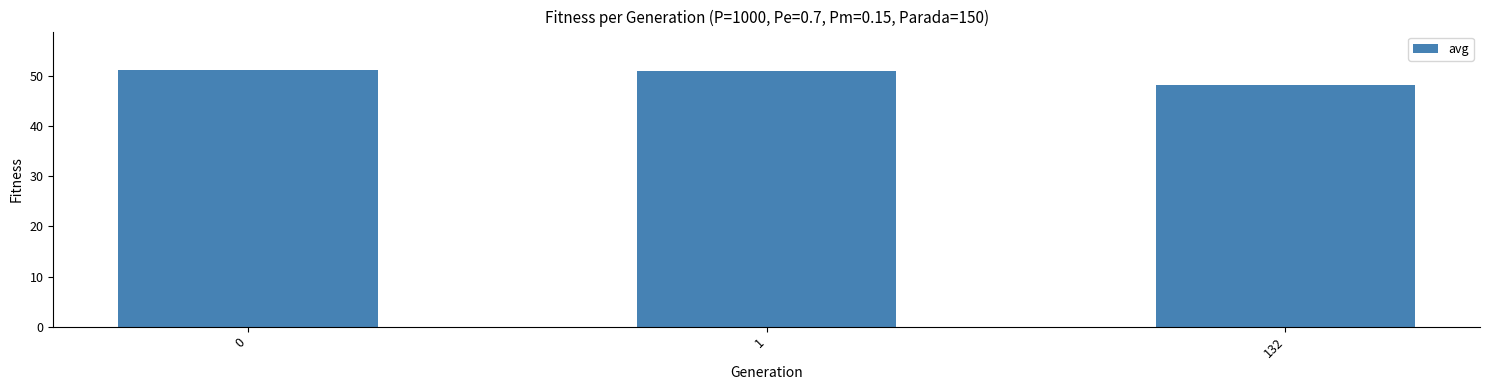

How many data points does each series have?

3